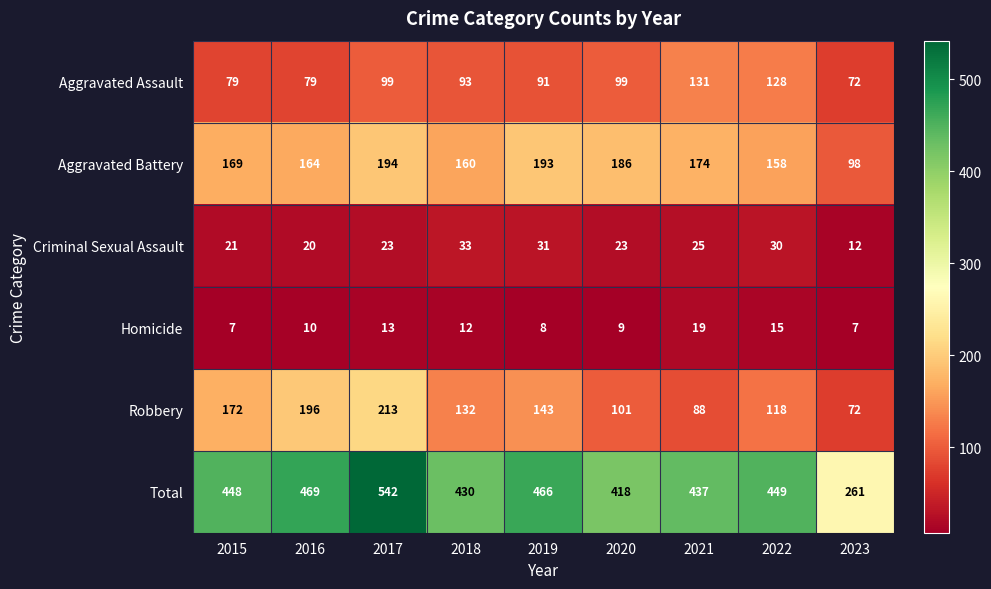

True or false: Robbery has a value of 290 at 2015.

False